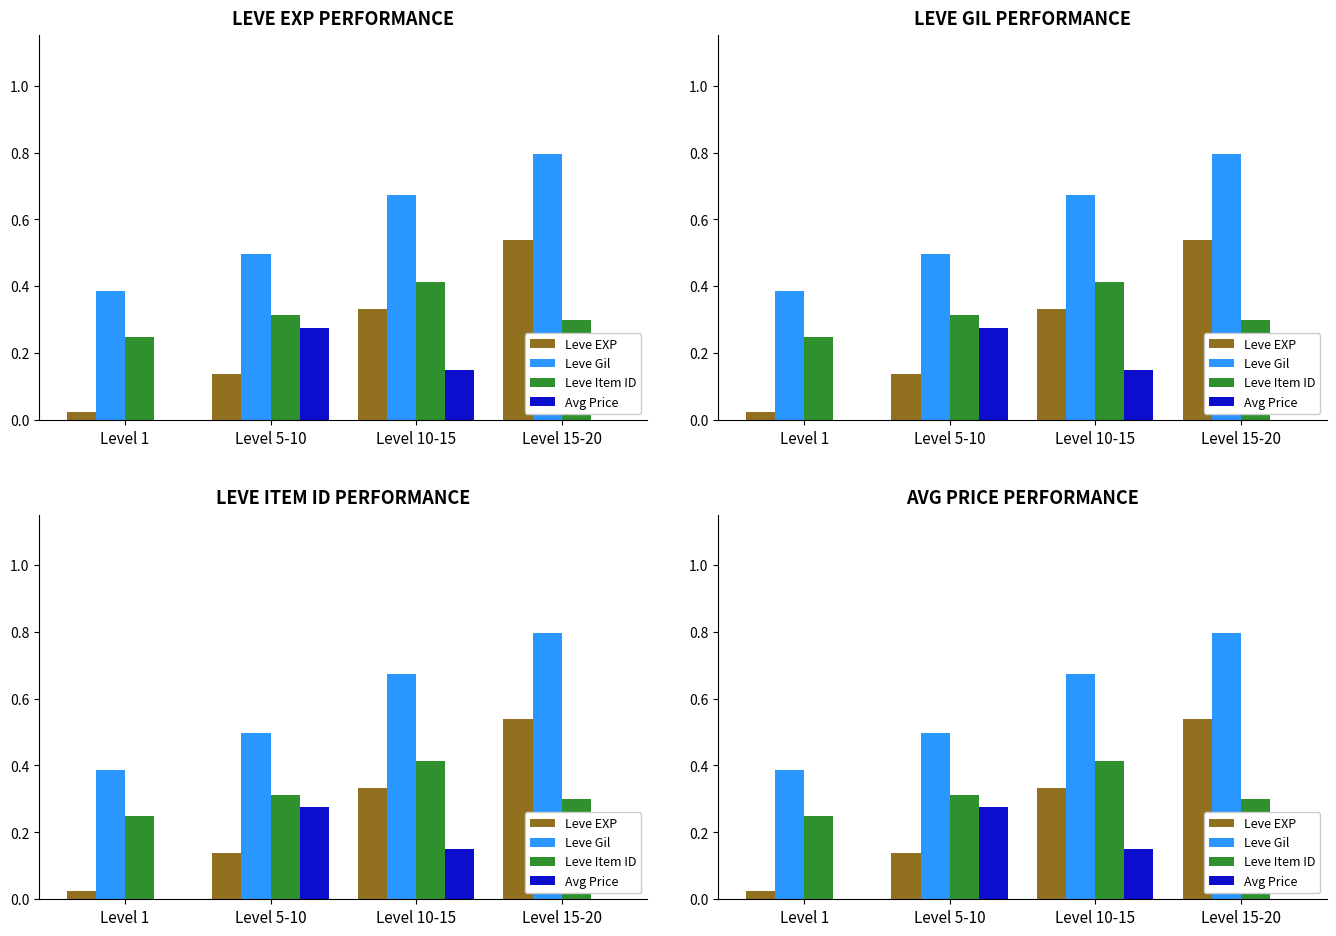

Is it true that Avg Price equals 0.0 at Level 15-20?

True